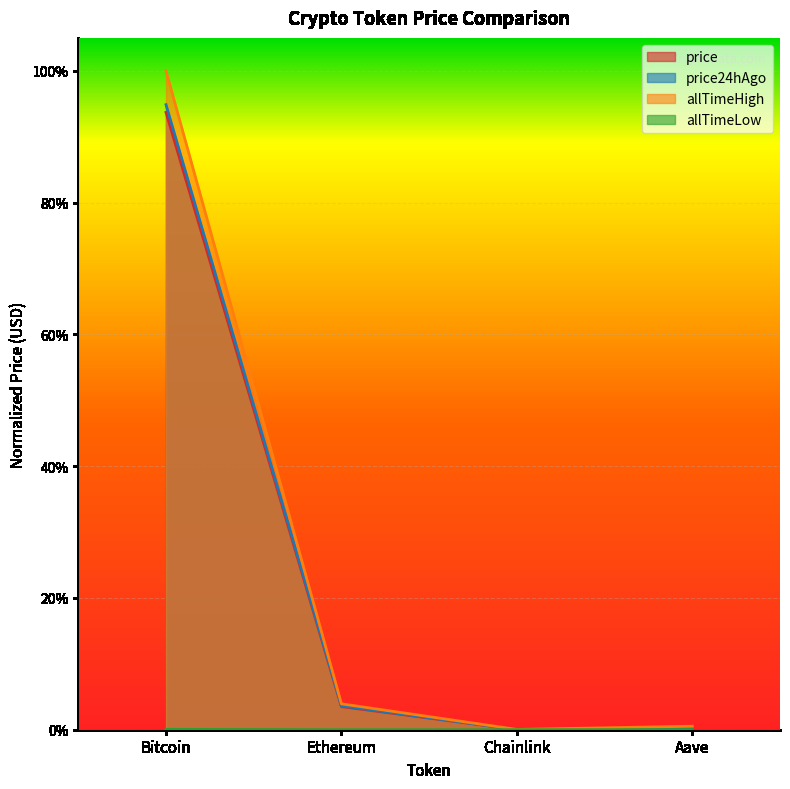

Does the chart display data point markers on the line(s)?

No